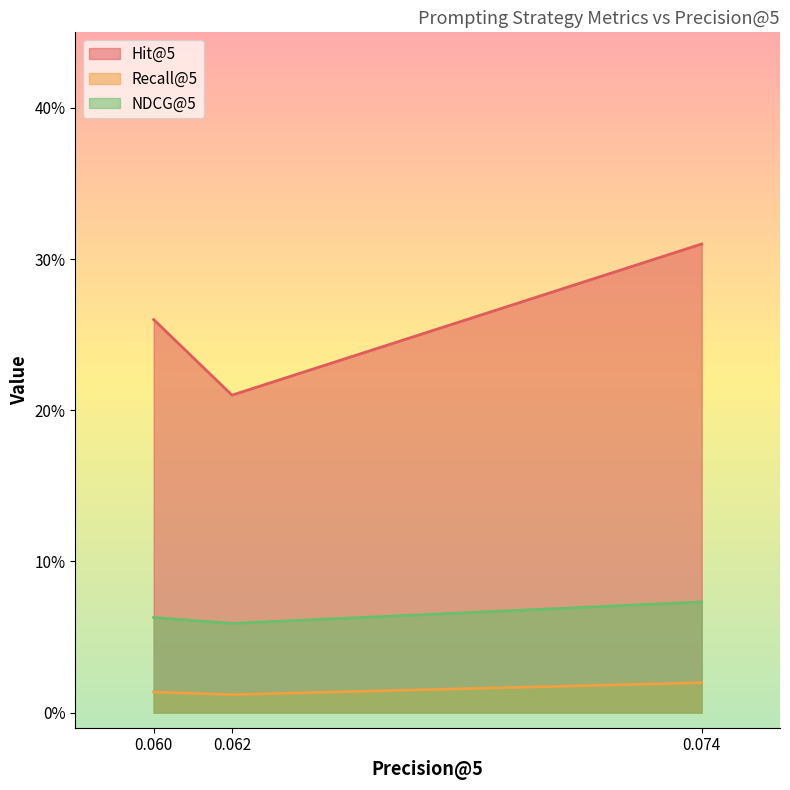

True or false: NDCG@5 has a value of 0.0 at 0.062.

False